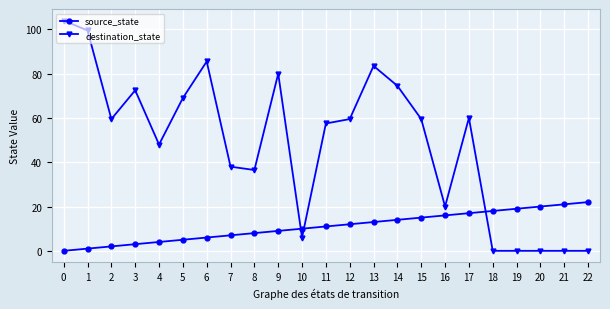

Is it true that source_state equals 14.0 at 14?

True